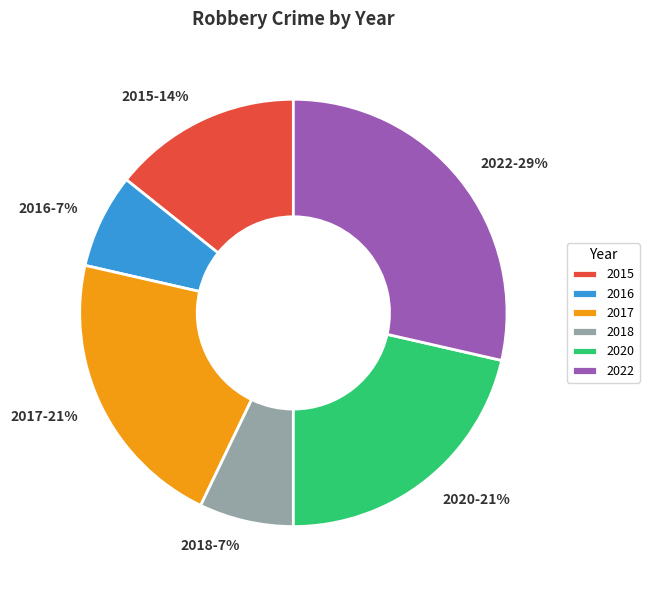

Is the sum of 2020-21% and 2018-7% greater than half?

No